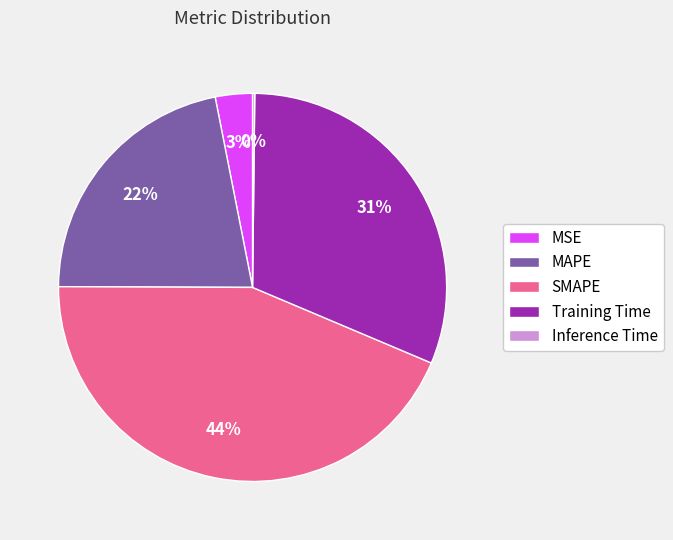

True or false: MAPE accounts for 22% of the total.

True